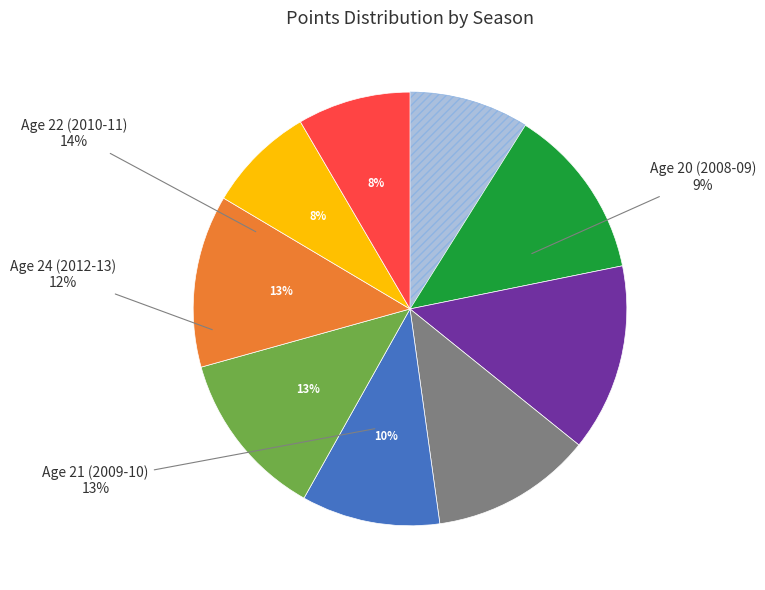

Rank the categories by value from lowest to highest.

2017-18 (Age 29), 2018-19 (Age 30), 2008-09 (Age 20), 2014-15 (Age 26), 2012-13 (Age 24), 2015-16 (Age 27), 2016-17 (Age 28), 2009-10 (Age 21), 2010-11 (Age 22)